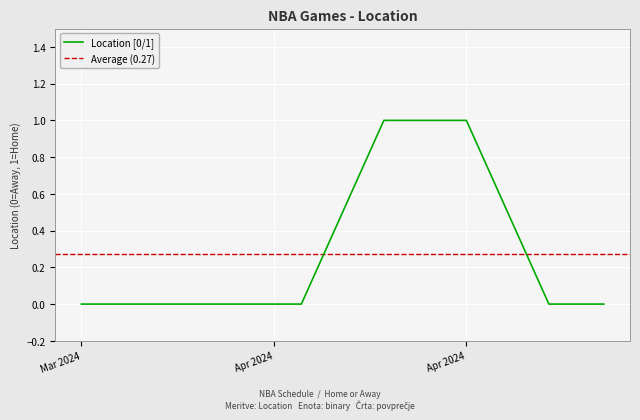

How many series are shown in this chart?

1